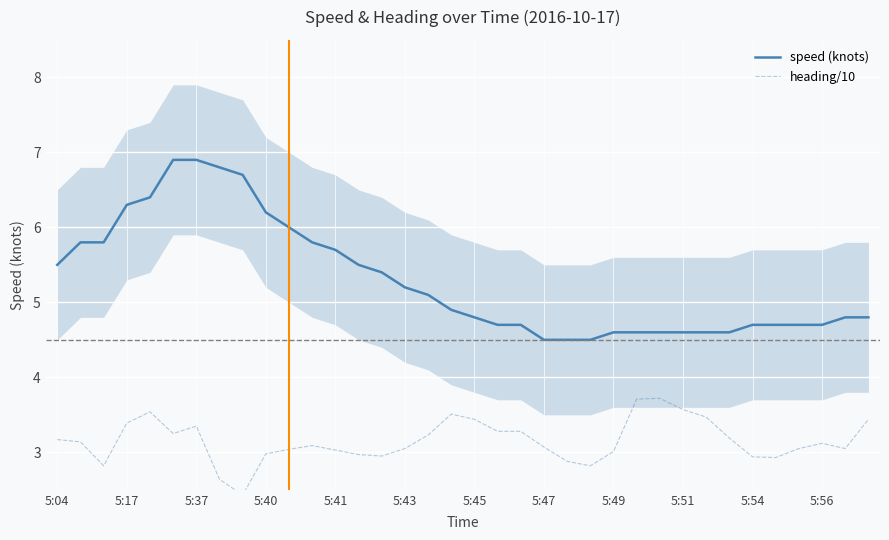

Is it true that speed (knots) equals 4.5 at 5:47?

True